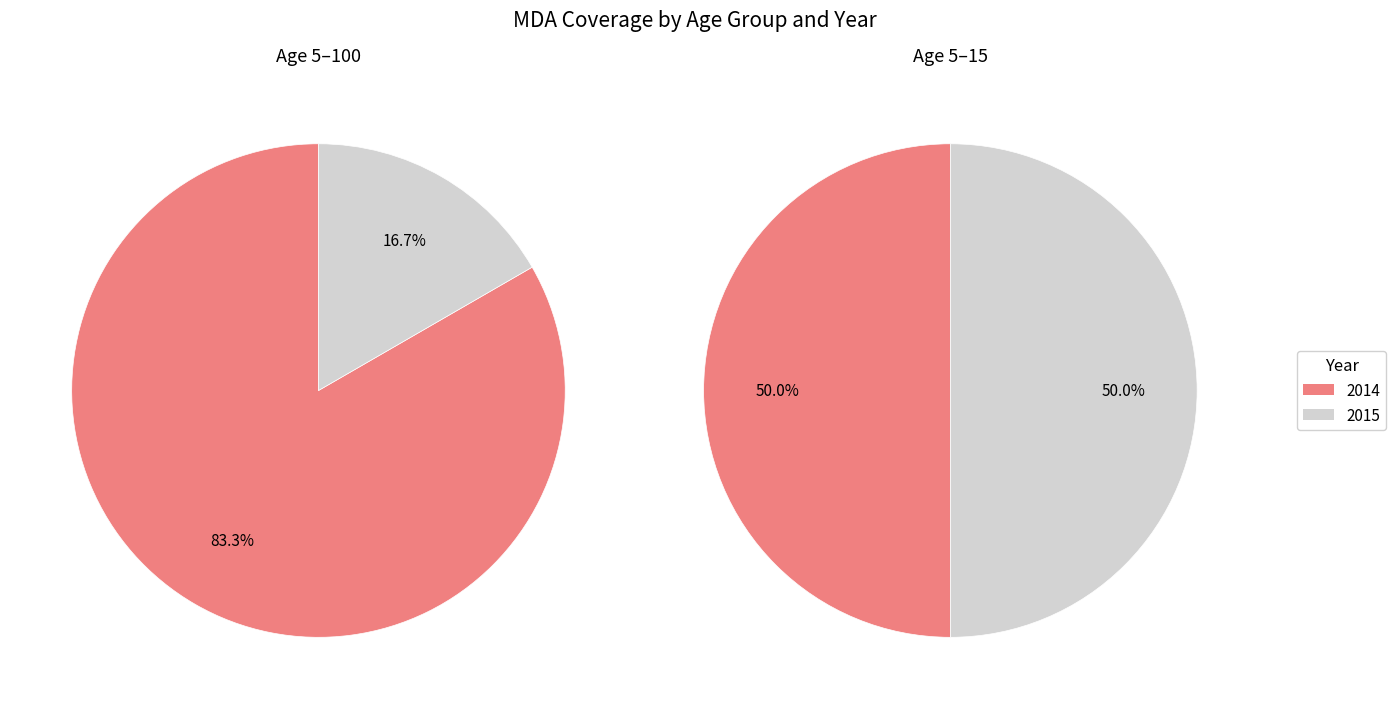

Rank the series by their maximum value, from highest to lowest.

Age 5-100, Age 5-15